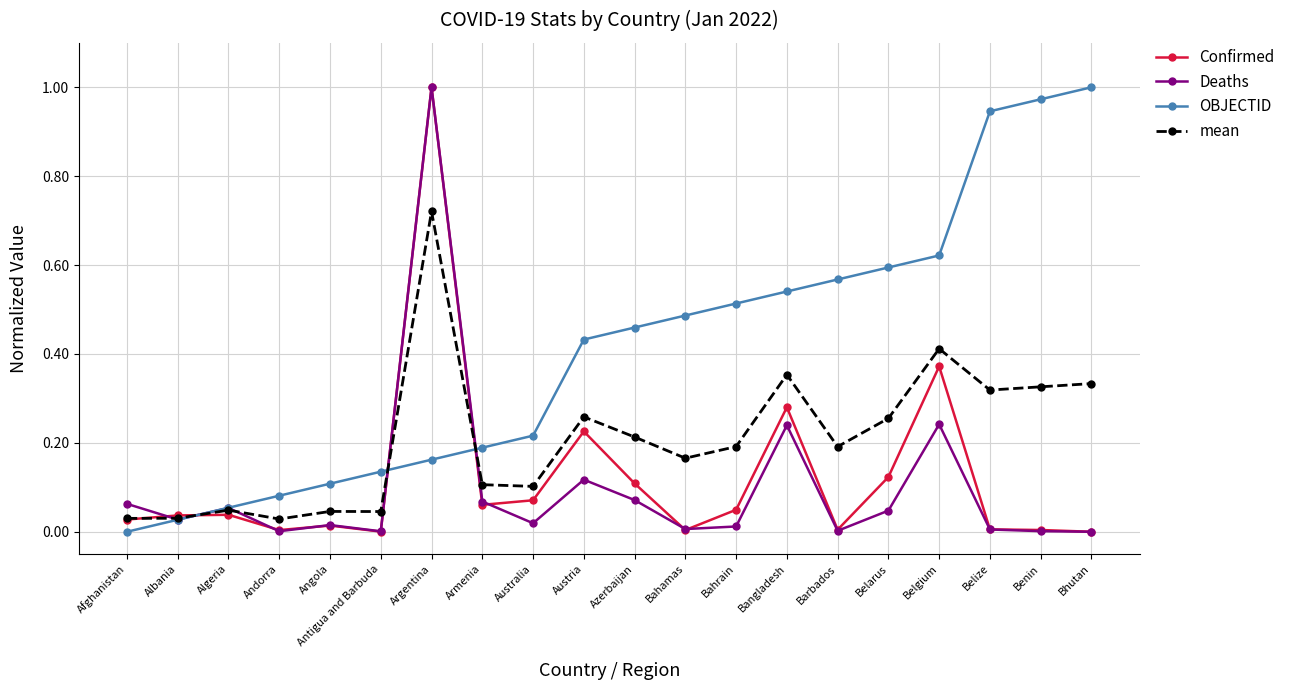

At which category does Deaths reach its first local peak?

Algeria